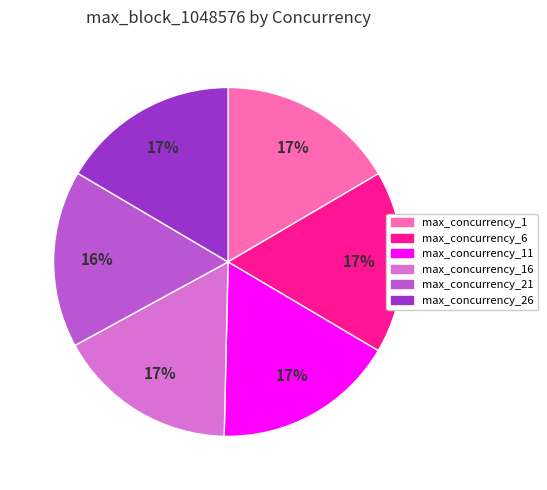

Is there a majority slice in this chart?

No